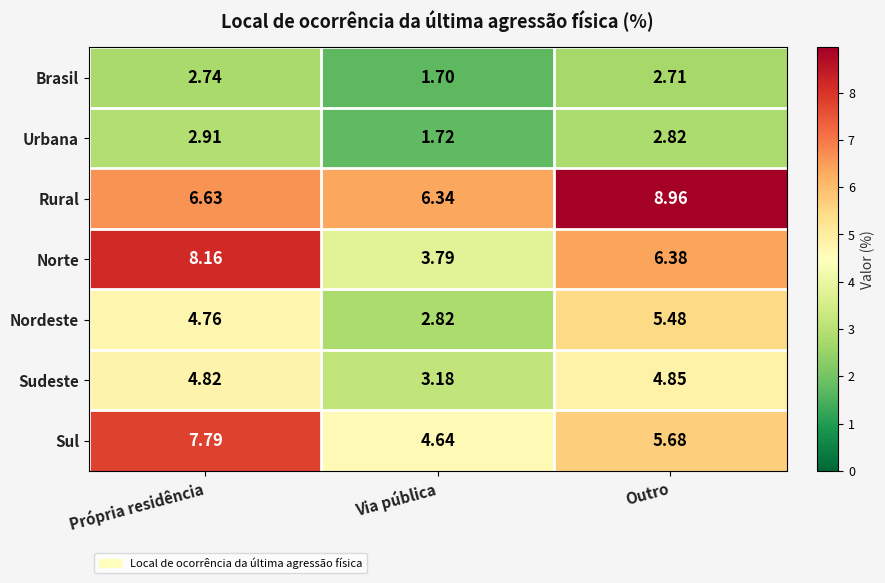

At which label does Sudeste first exceed 4?

Própria residência